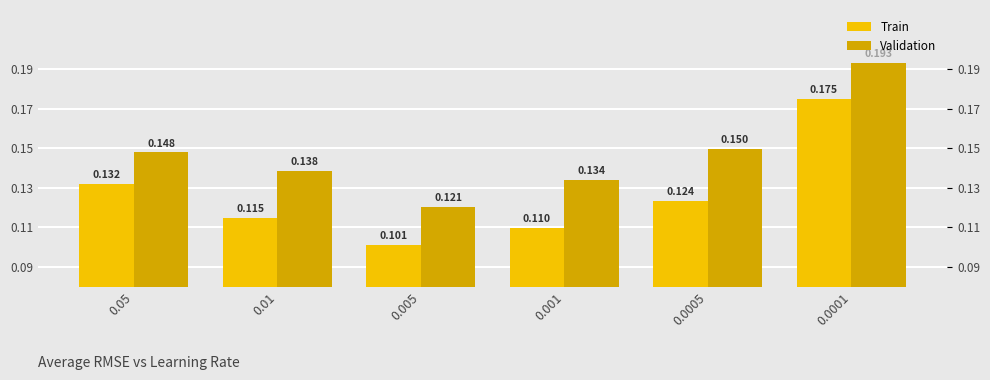

What is the value of the Validation bar at the 5th from the left?

0.1